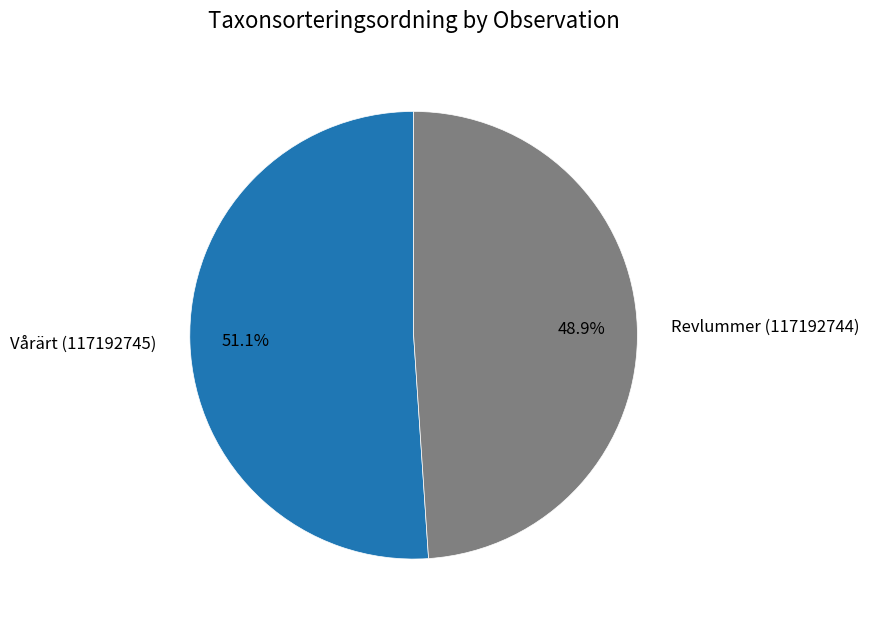

Is it true that Vårärt (117192745) is 43% of the pie?

False